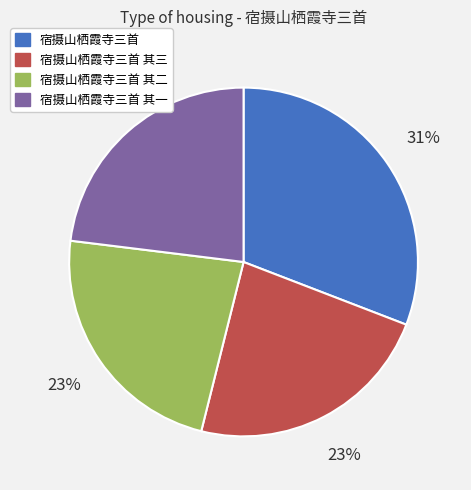

To the nearest percent, what is the difference between the largest and smallest slice percentages?

8%